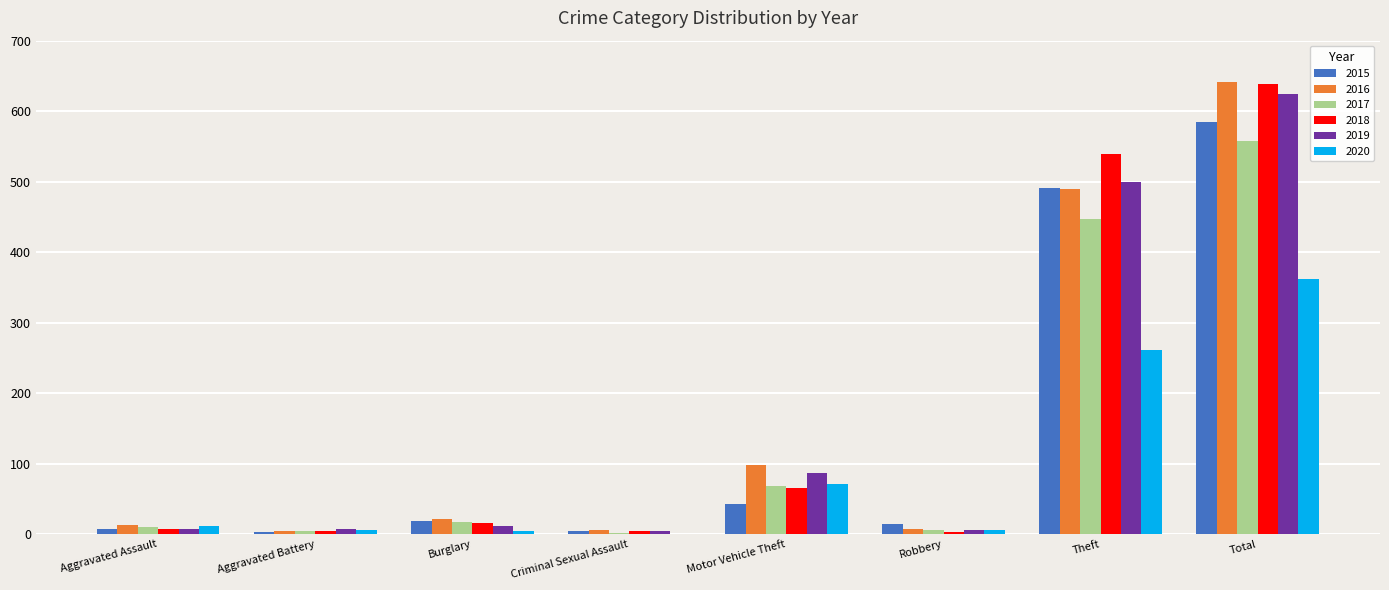

What is the maximum value shown in the chart?

641